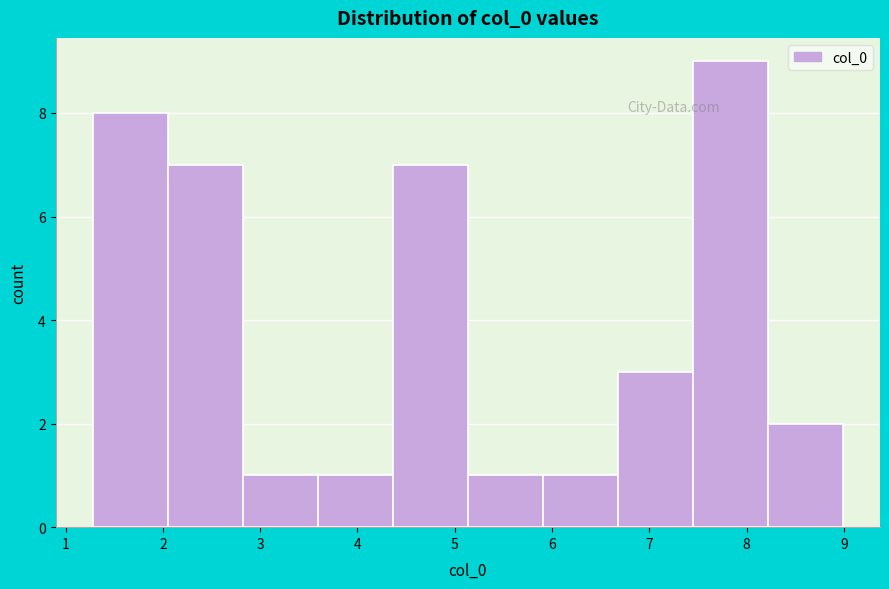

Reading left to right, list every bar in this chart as the range it spans on the x-axis followed by its height. Neither the bar edges nor the heights are printed on the chart, so give them approximately, as read against the axes.

1.3 to 2.1: 8
2.1 to 2.8: 7
2.8 to 3.6: 1
3.6 to 4.4: 1
4.4 to 5.1: 7
5.1 to 5.9: 1
5.9 to 6.7: 1
6.7 to 7.4: 3
7.4 to 8.2: 9
8.2 to 9.0: 2